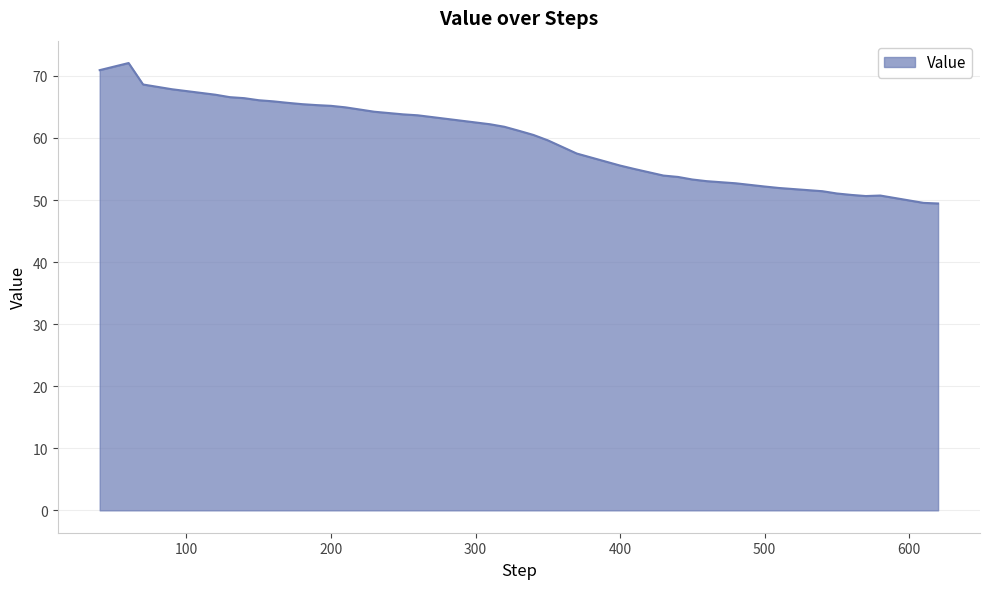

What is the smallest value displayed?

49.4